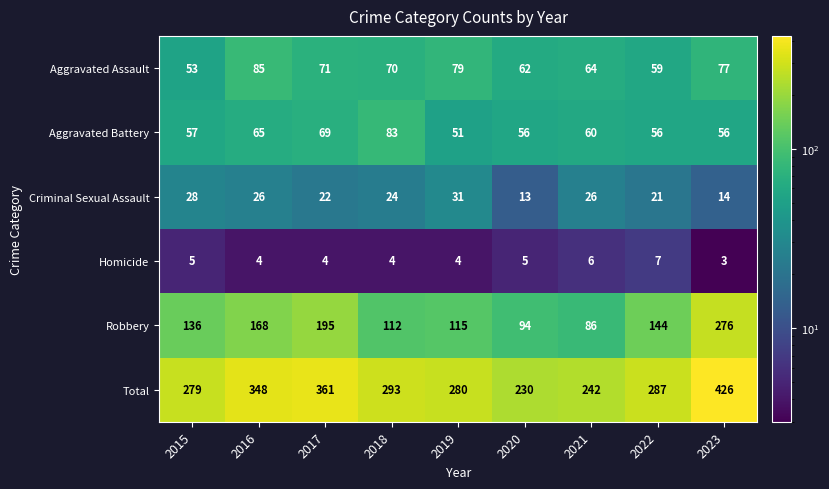

True or false: Total has a value of 293 at 2018.

True